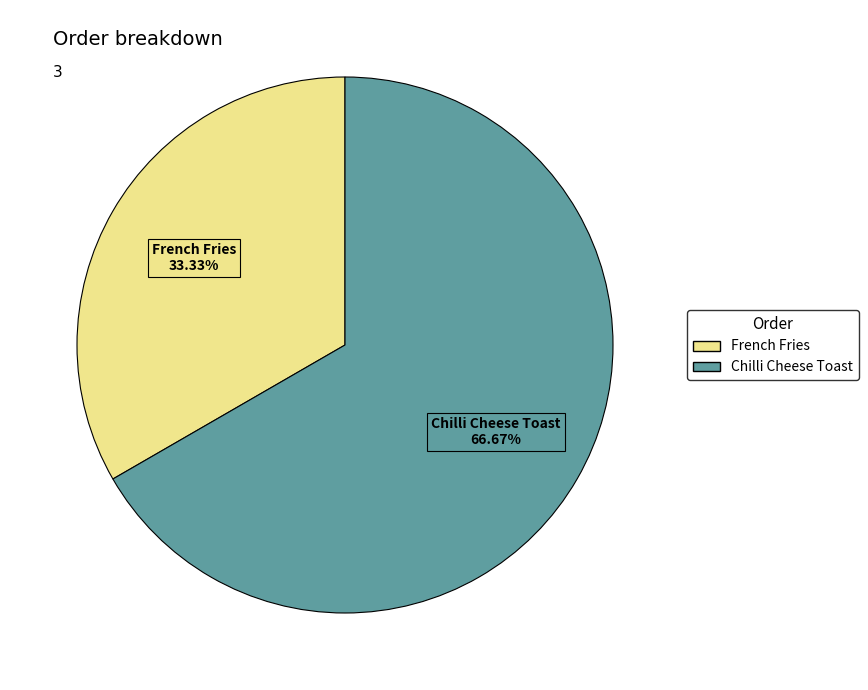

Is it true that French Fries is 33% of the pie?

True